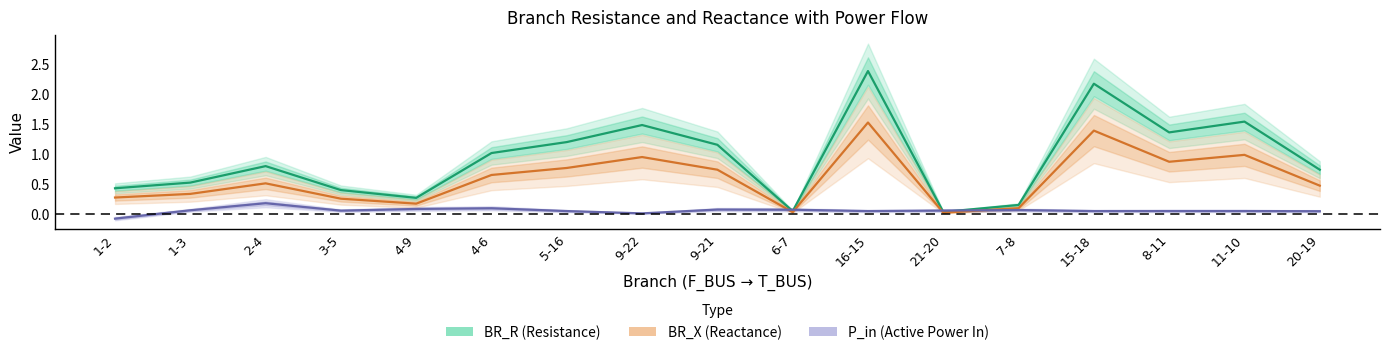

Reading left to right, list all the values displayed in this chart.

BR_R: 1-2=0.4	1-3=0.5	2-4=0.8	3-5=0.4	4-9=0.3	4-6=1.0	5-16=1.2	9-22=1.5	9-21=1.2	6-7=0.0	16-15=2.4	21-20=0.0	7-8=0.2	15-18=2.2	8-11=1.4	11-10=1.5	20-19=0.7
BR_X: 1-2=0.3	1-3=0.3	2-4=0.5	3-5=0.3	4-9=0.2	4-6=0.7	5-16=0.8	9-22=1.0	9-21=0.7	6-7=0.0	16-15=1.5	21-20=0.0	7-8=0.1	15-18=1.4	8-11=0.9	11-10=1.0	20-19=0.5
P_in: 1-2=-0.1	1-3=0.1	2-4=0.2	3-5=0.1	4-9=0.1	4-6=0.1	5-16=0.0	9-22=0.0	9-21=0.1	6-7=0.1	16-15=0.0	21-20=0.1	7-8=0.1	15-18=0.0	8-11=0.0	11-10=0.0	20-19=0.0